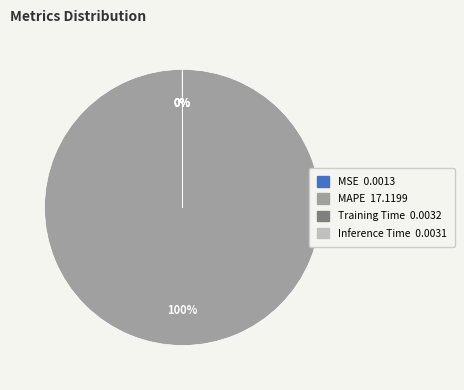

To the nearest percent, what is the average slice percentage?

25%